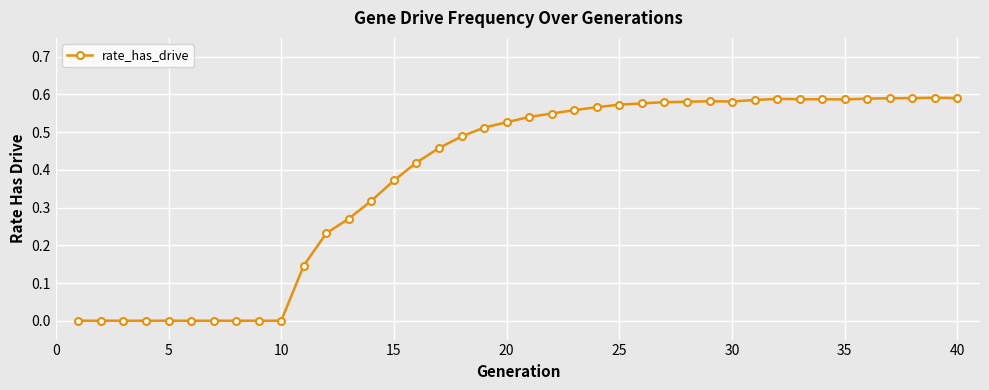

How many distinct data groups are displayed?

1